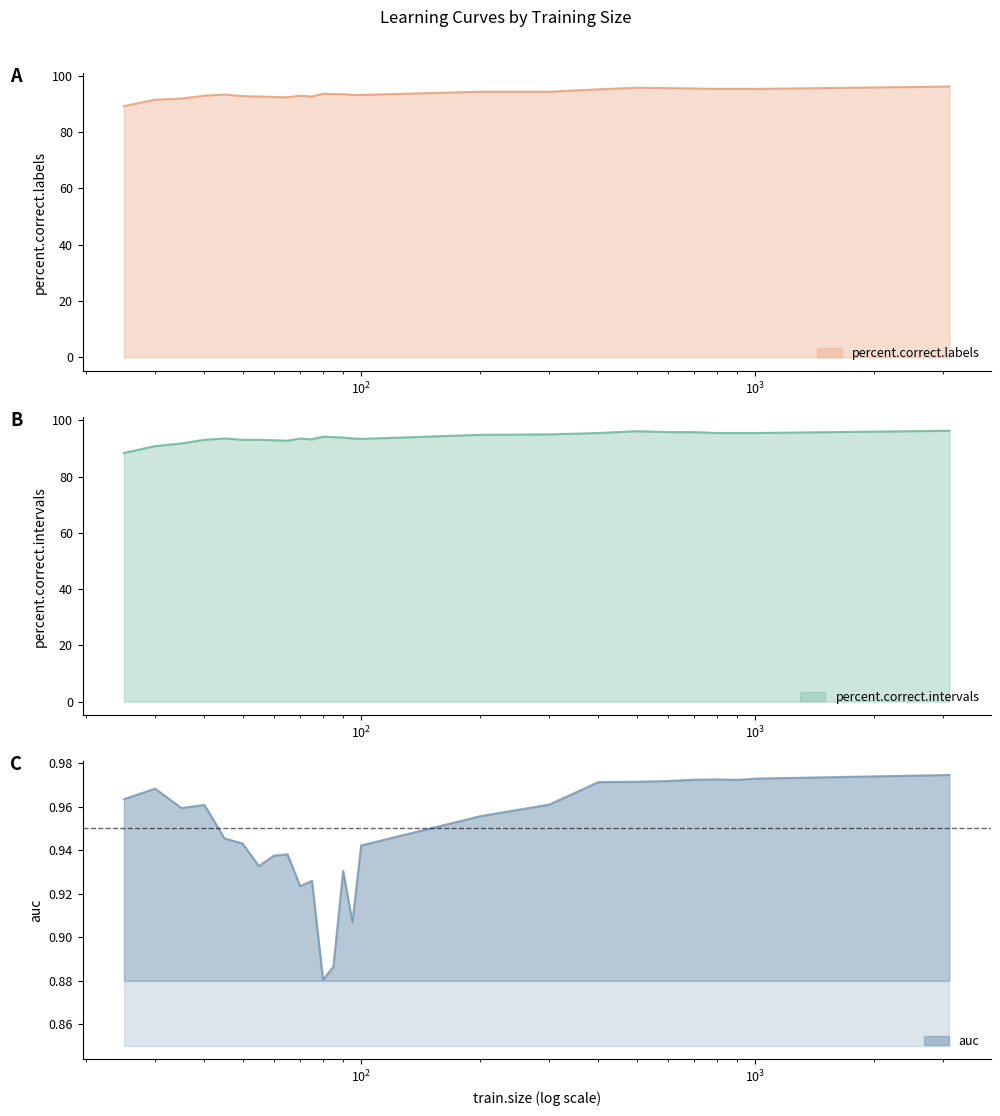

Reading right to left, what are all the values shown in this chart?

auc: 1.0	1.0	1.0	1.0	1.0	1.0	1.0	1.0	1.0	1.0	0.9	0.9	0.9	0.9	0.9	0.9	0.9	0.9	0.9	0.9	0.9	0.9	1.0	1.0	1.0	1.0
percent.correct.labels: 96.2	95.3	95.3	95.3	95.5	95.6	95.7	95.2	94.3	94.3	93.2	93.2	93.5	93.5	93.6	92.6	92.9	92.3	92.5	92.6	92.8	93.3	92.9	91.9	91.5	89.2
percent.correct.intervals: 96.3	95.5	95.5	95.5	95.8	95.8	96.1	95.5	95.0	94.9	93.4	93.6	93.9	94.1	94.2	93.2	93.6	92.8	92.9	93.1	93.1	93.6	93.1	91.8	90.8	88.4